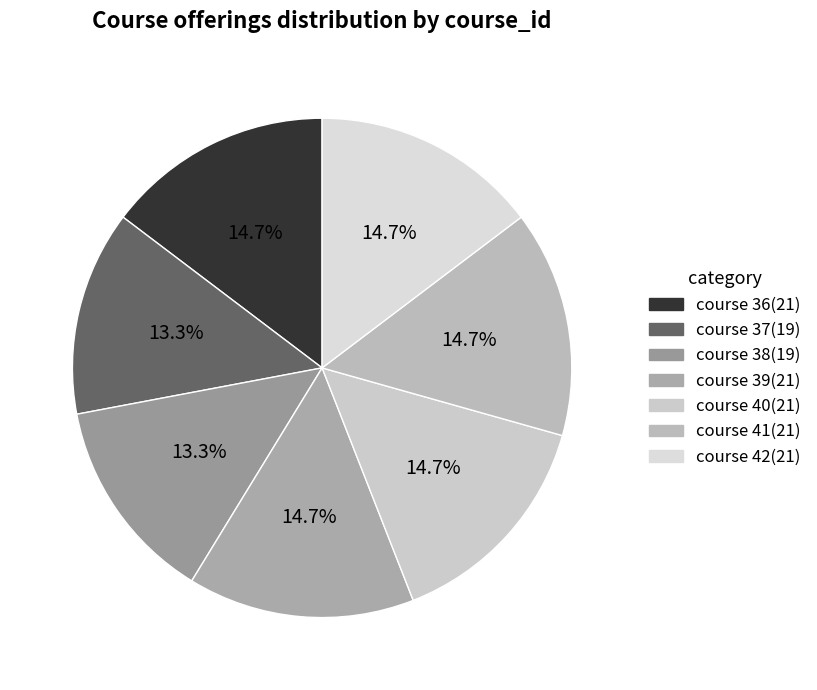

To the nearest percent, what portion does course 42 represent?

15%